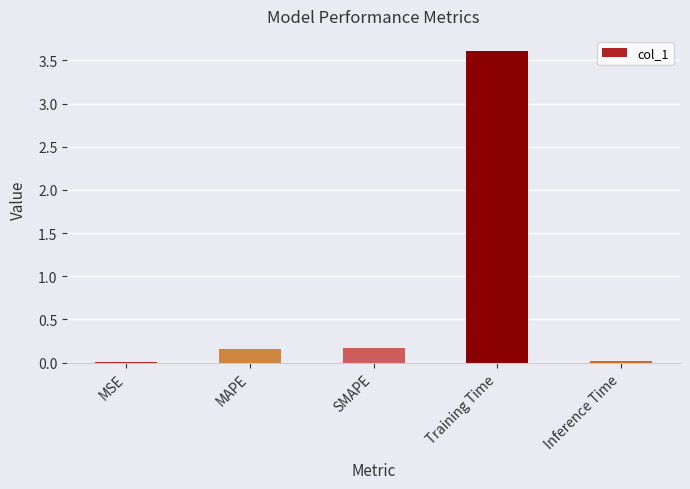

What is the sum of the values at MAPE and SMAPE?

0.3